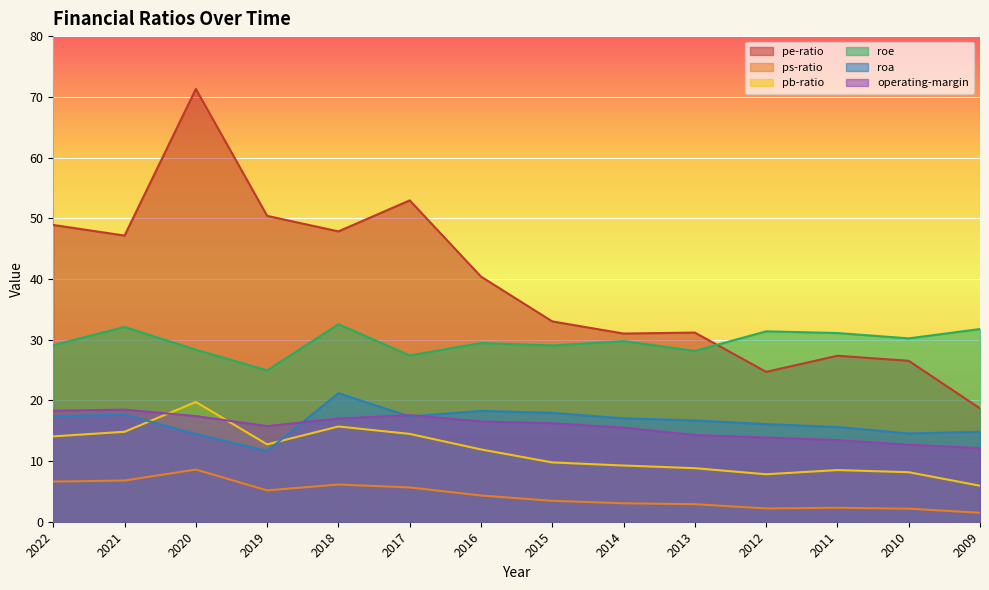

At which category does the chart reach its minimum across all series?

2009